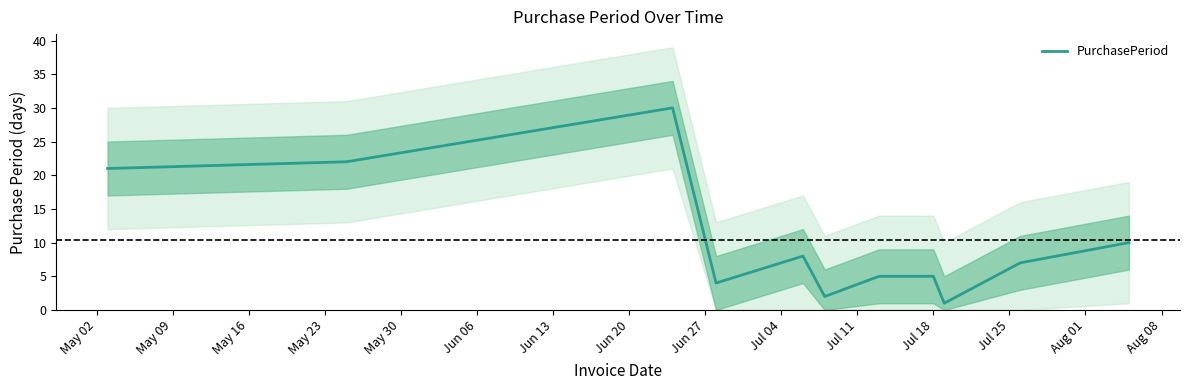

What is the value of the 2nd point from the left?

22